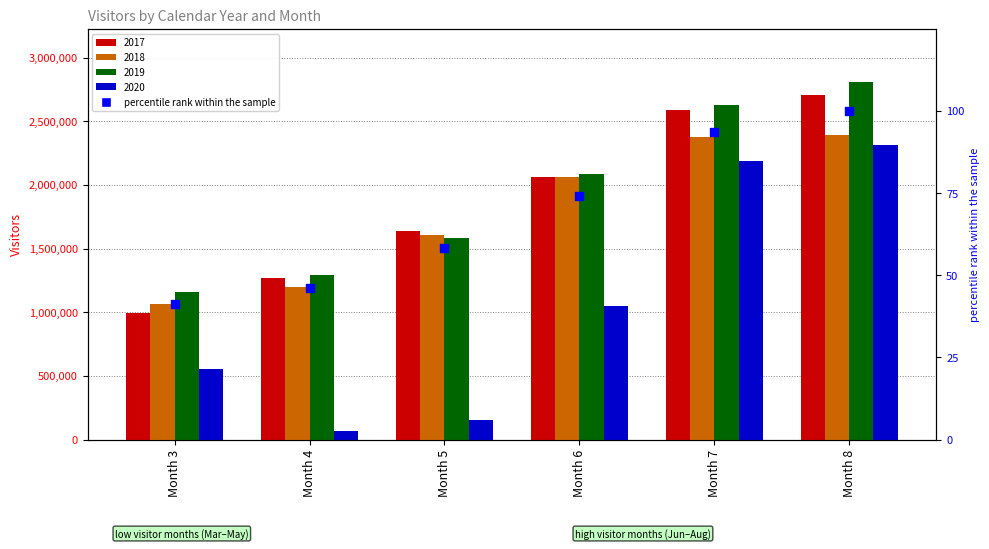

What is the ratio of the value at Month 6 to the value at Month 7?

0.8